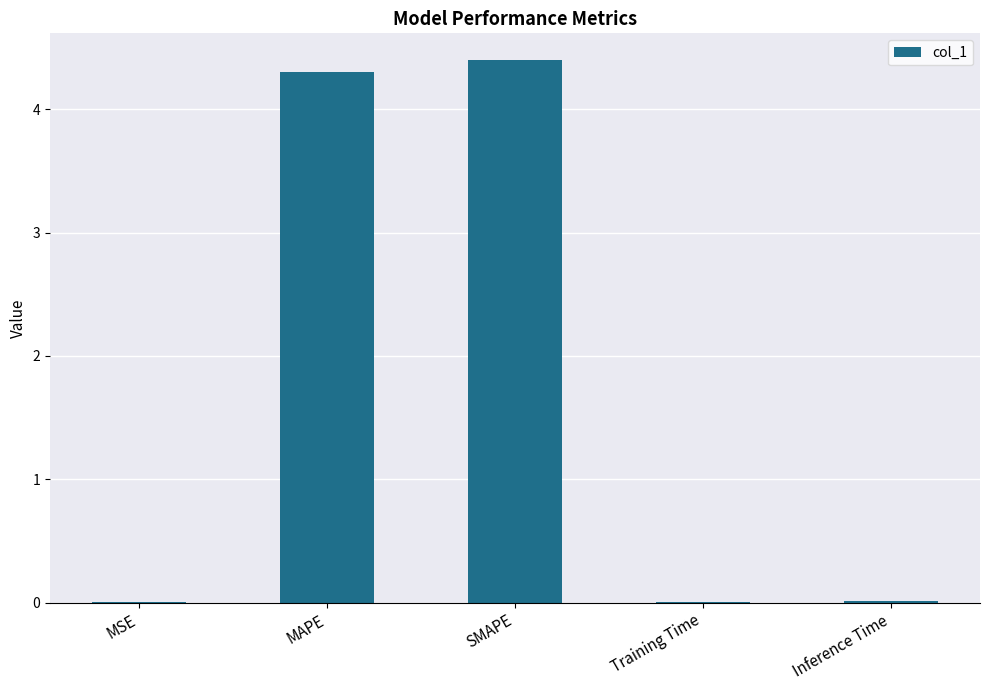

Between Training Time and MAPE, which is larger?

MAPE